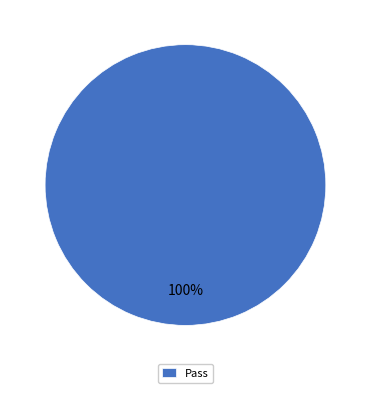

Is it true that Pass is 100% of the pie?

True